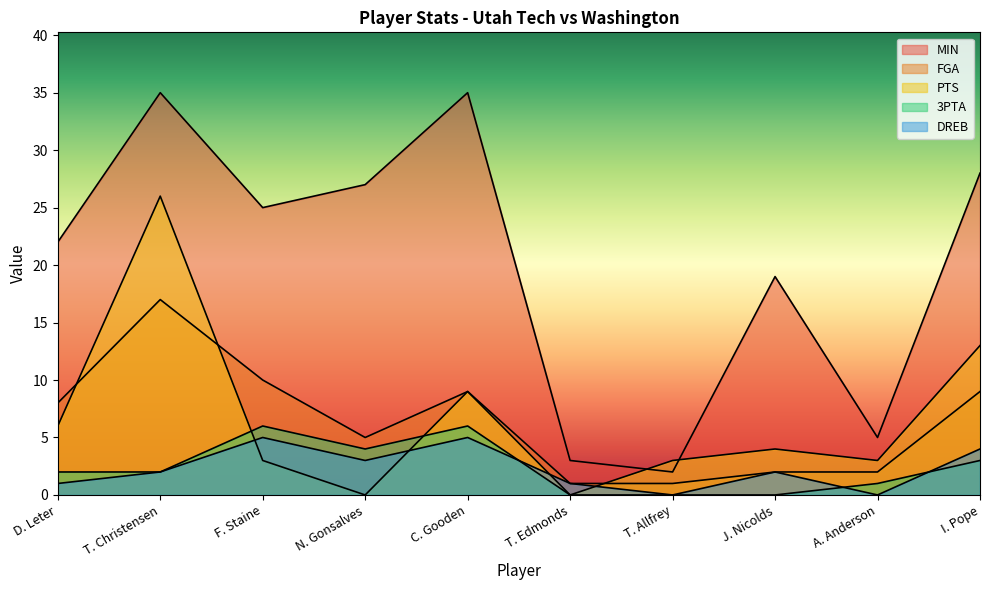

Which has a higher value, N. Gonsalves or T. Allfrey?

N. Gonsalves